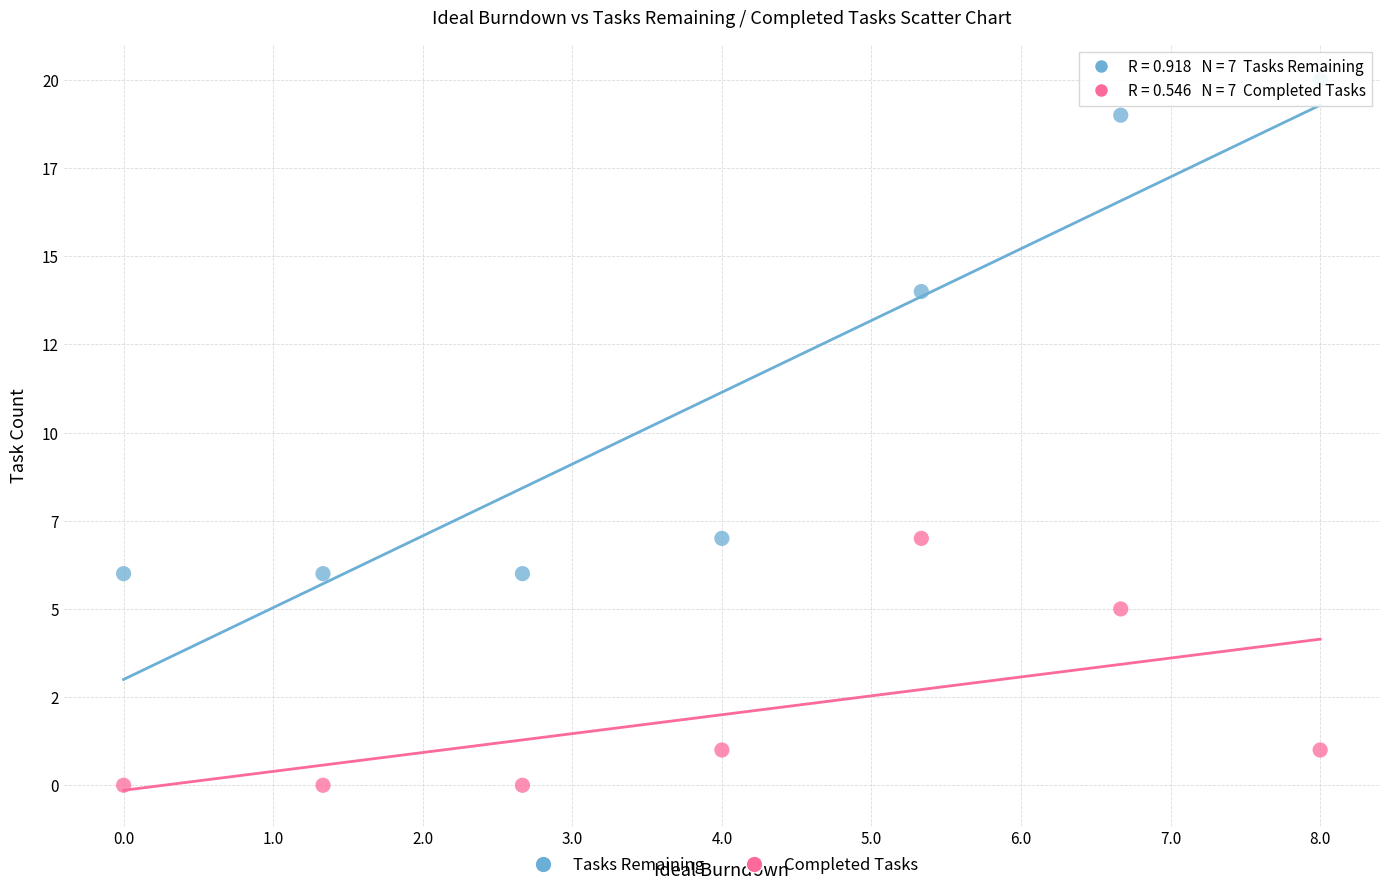

What are all the series names shown in the legend?

Tasks Remaining, Completed Tasks